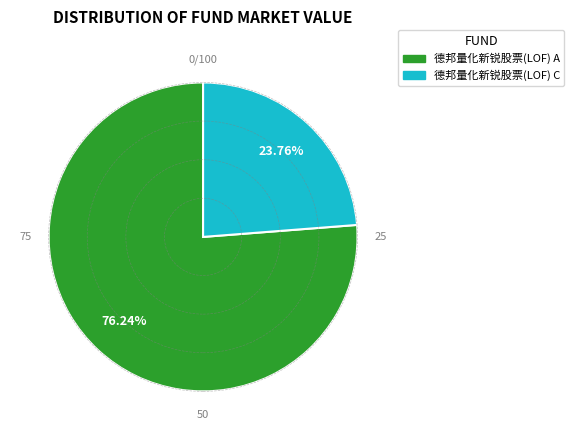

The 德邦量化新锐股票(LOF) C slice represents 29% of the pie. True or false?

False